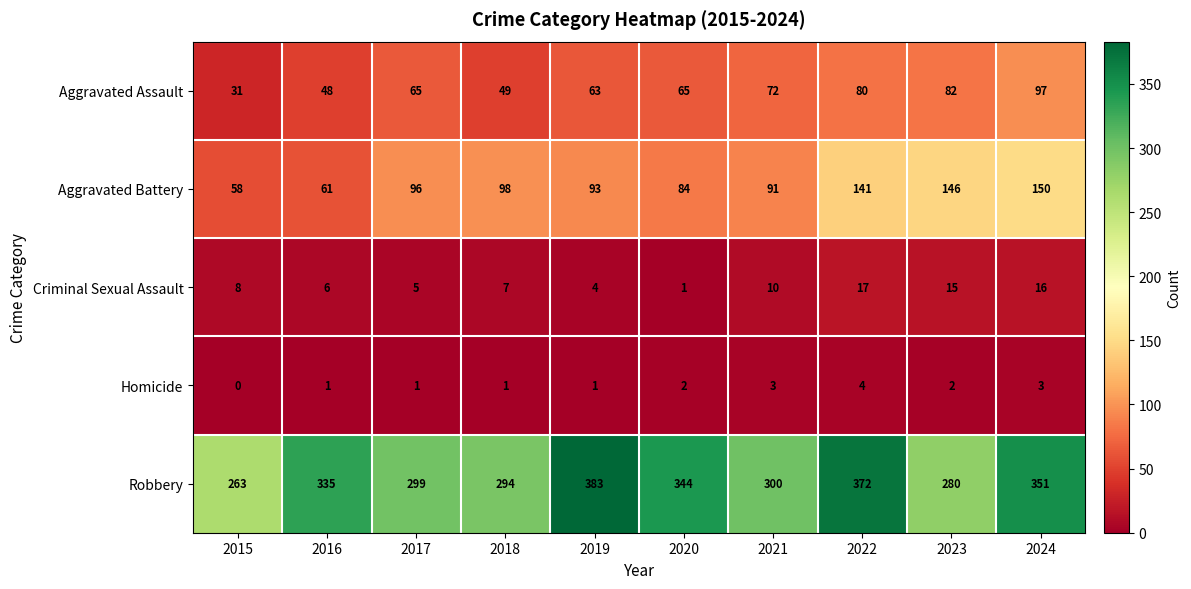

List the series in order of their peak value, highest first.

Robbery, Aggravated Battery, Aggravated Assault, Criminal Sexual Assault, Homicide